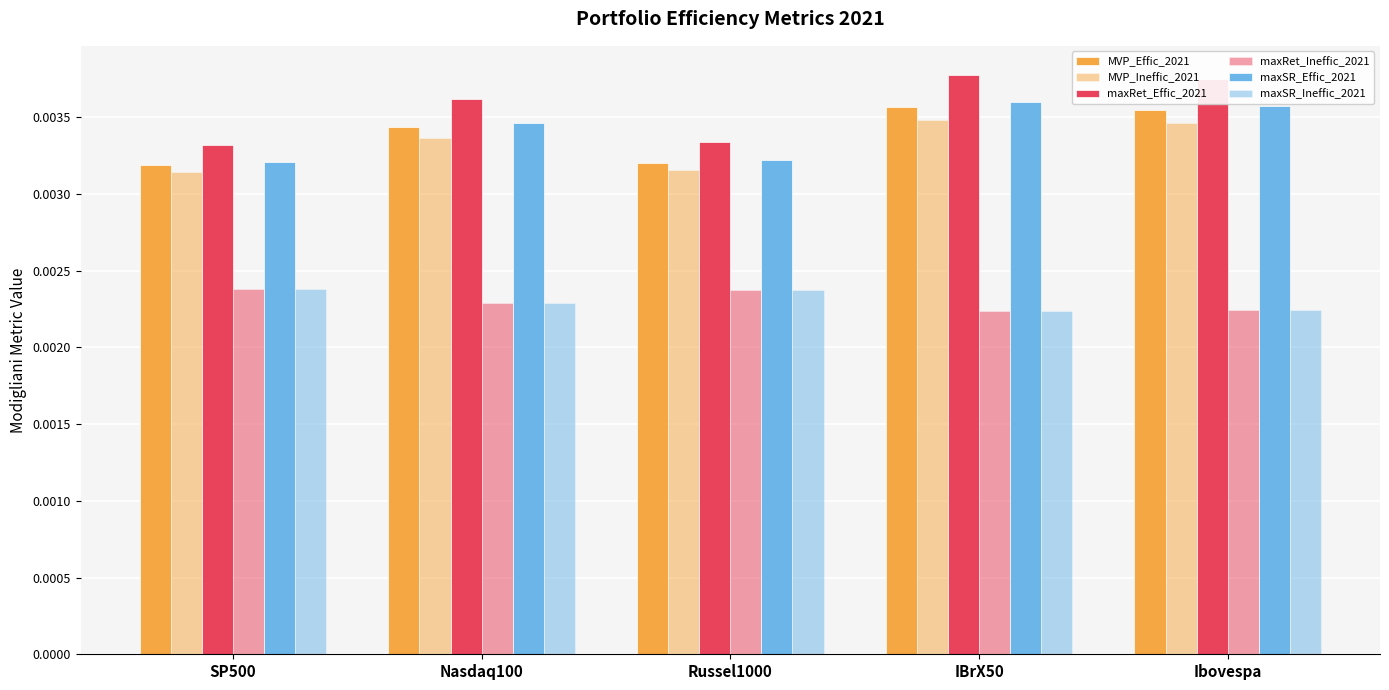

Rank the series at Russel1000 from highest to lowest value.

maxRet_Effic_2021, maxSR_Effic_2021, MVP_Effic_2021, MVP_Ineffic_2021, maxSR_Ineffic_2021, maxRet_Ineffic_2021